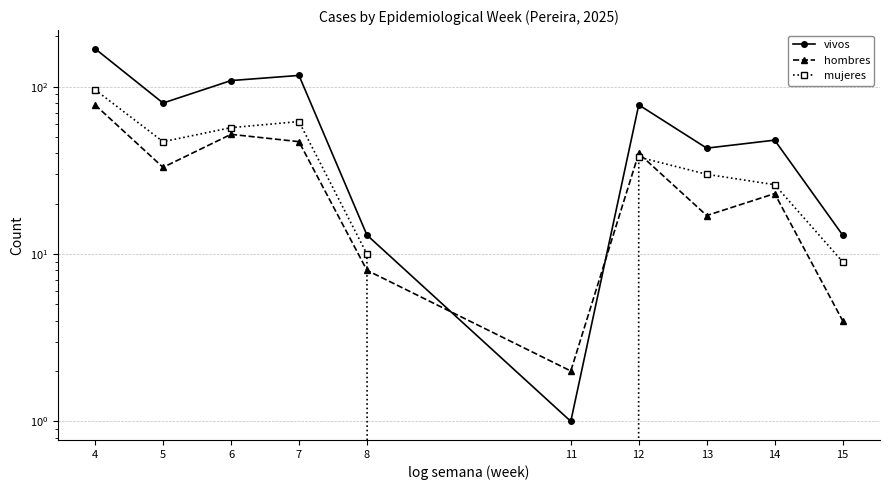

What is the minimum value for hombres?

2